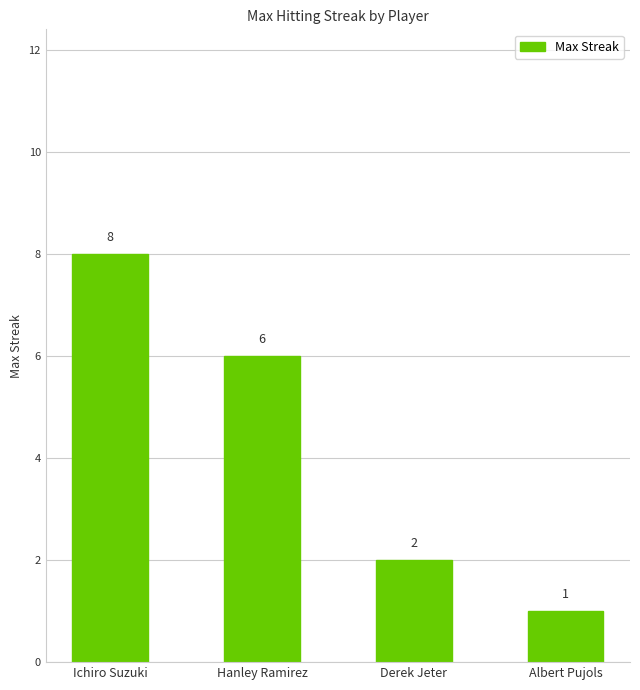

Reading right to left, what are all the values shown in this chart?

1	2	6	8